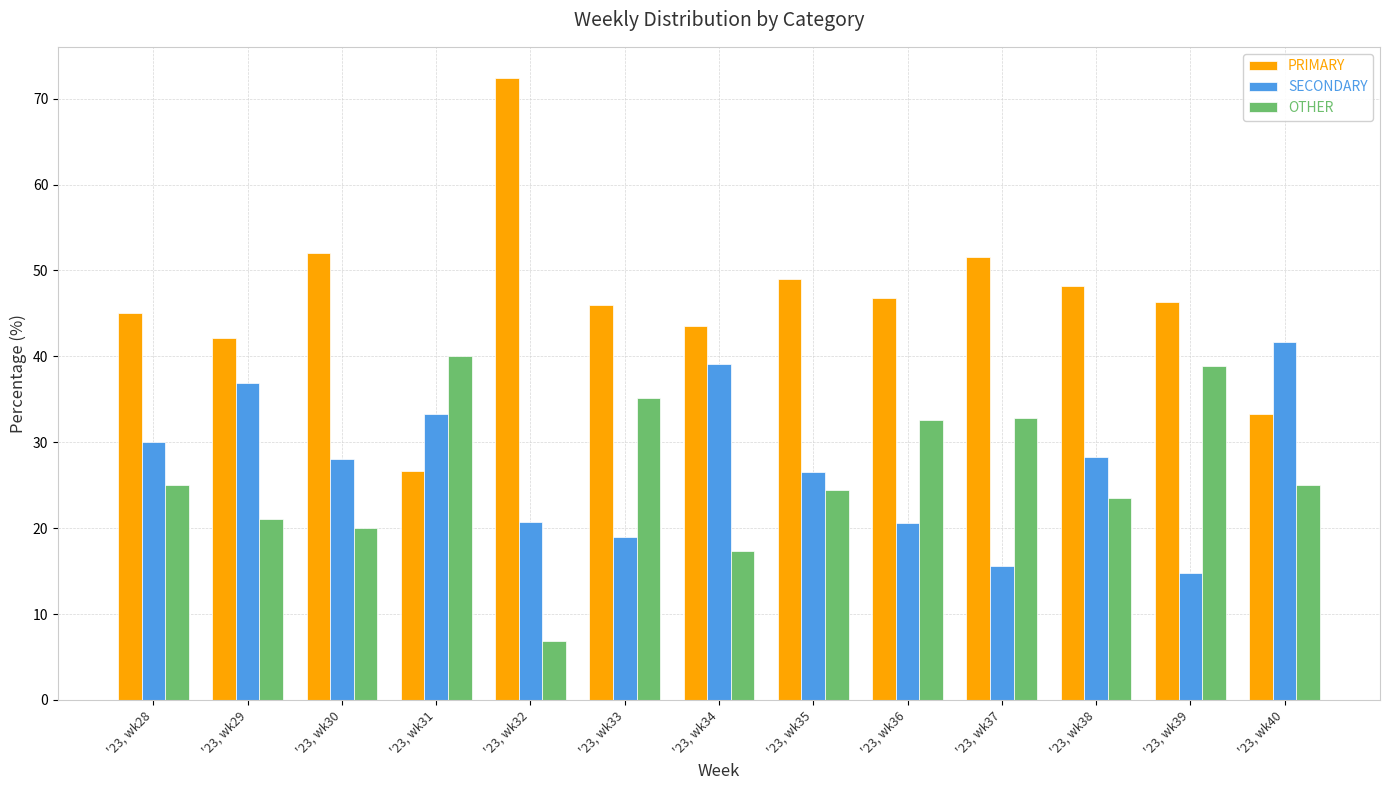

Which series has the widest spread of values?

PRIMARY